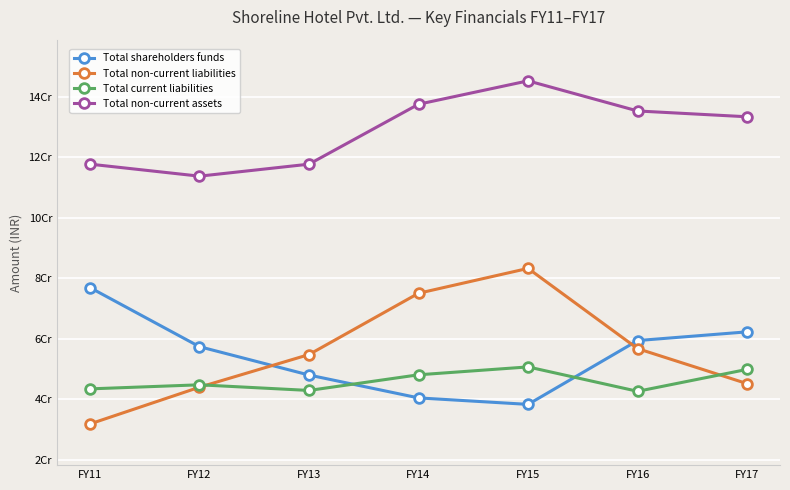

What is the value of the Total shareholders funds point at the 2nd from the left?

57373898